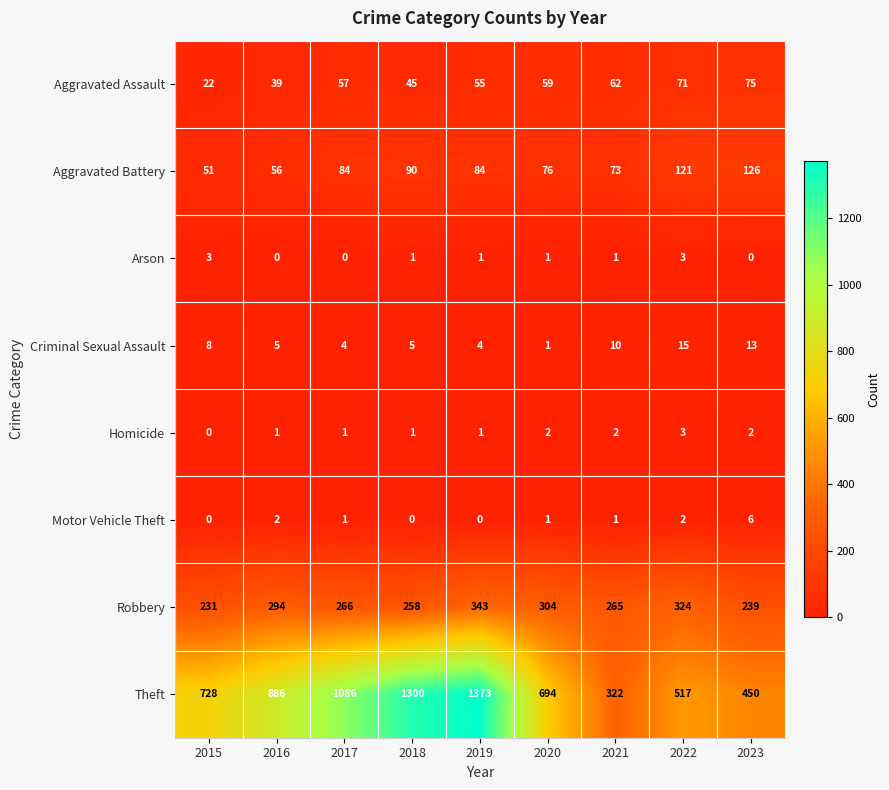

How many distinct data groups are displayed?

8